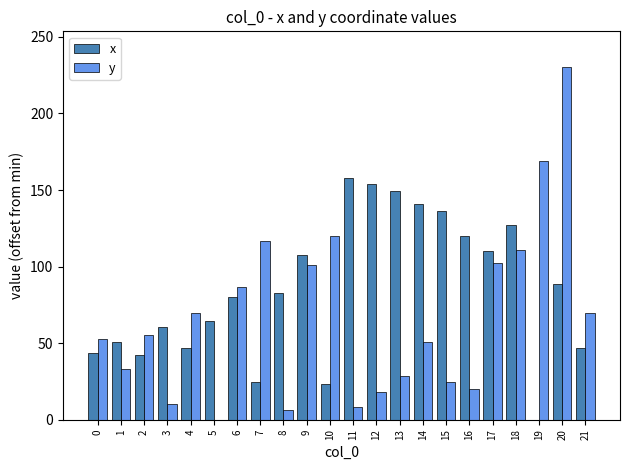

What are all the series names shown in the legend?

x, y